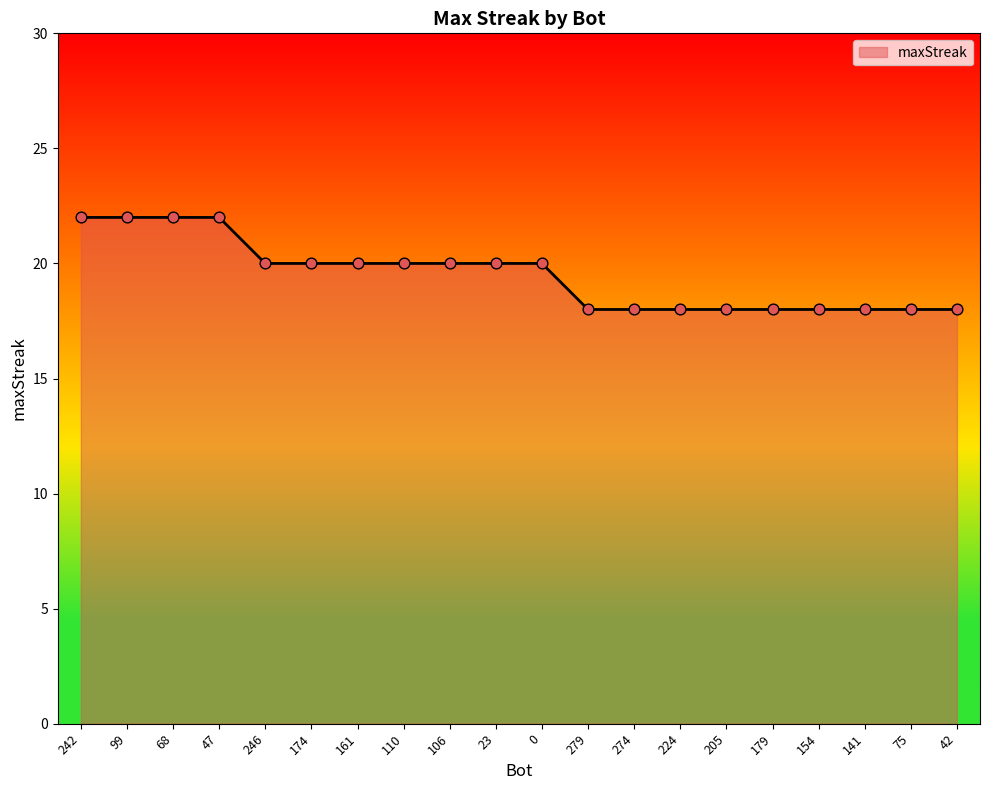

Approximately how many times larger is the value at 23 compared to 141?

1.1